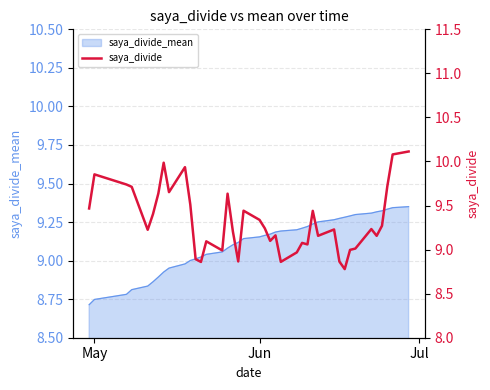

What is the label of the 1st point from the left?

May